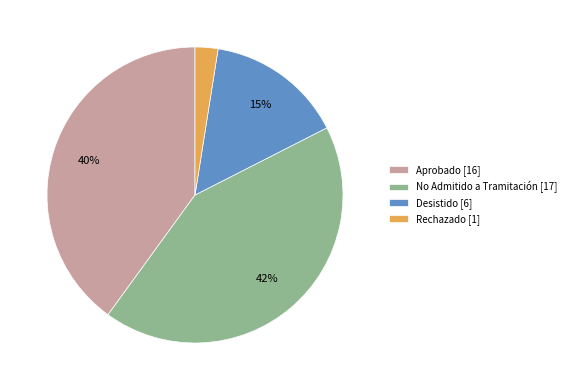

To the nearest percent, what is the combined percentage of Desistido [6] and Rechazado [1]?

17%